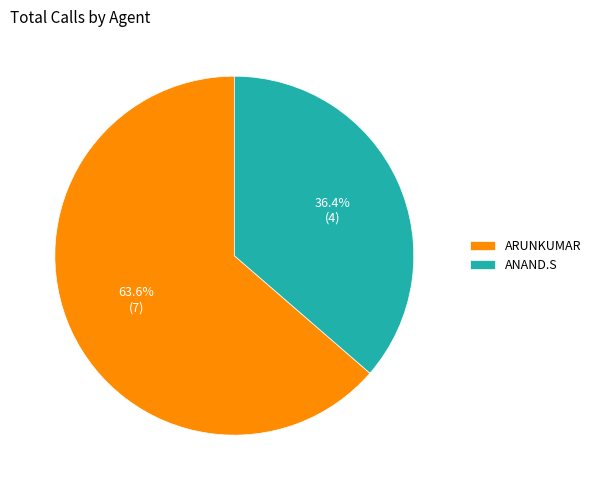

What percentage is the ARUNKUMAR slice, to the nearest percent?

64%